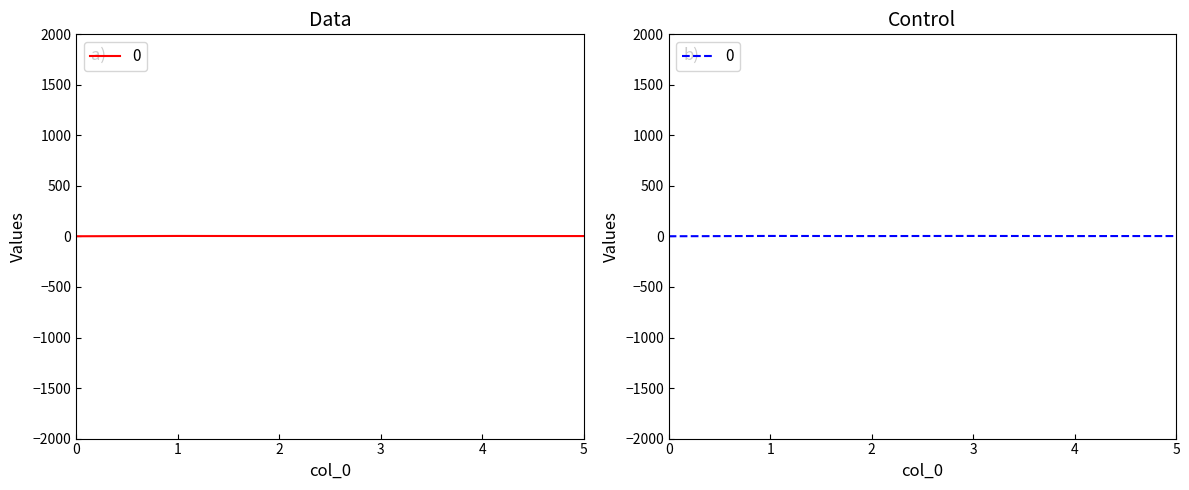

How many lines are shown in the chart?

1